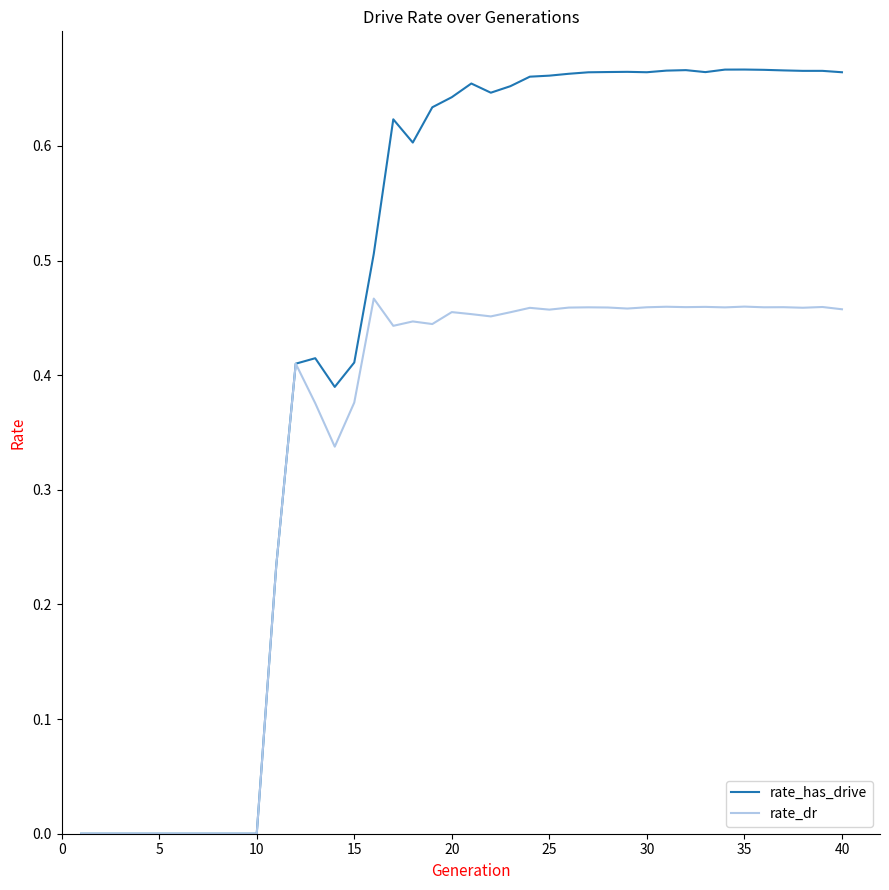

List the series in order of their overall mean, lowest first.

rate_dr, rate_has_drive